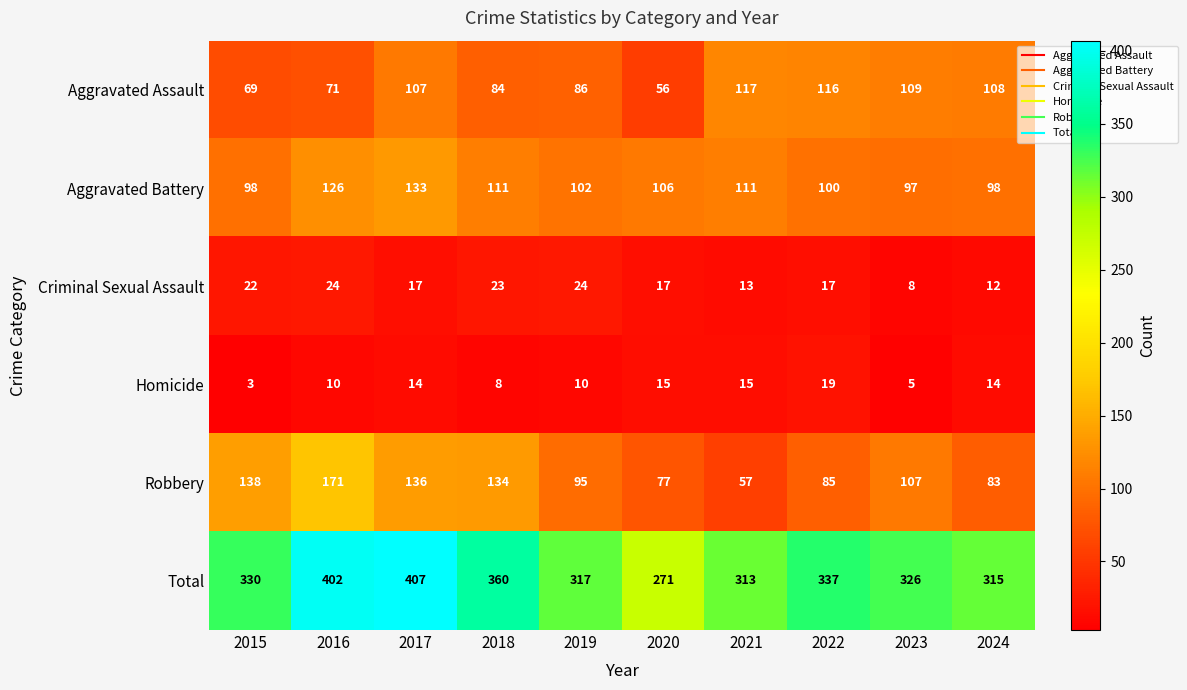

What is the total value across all series at 2019?

634